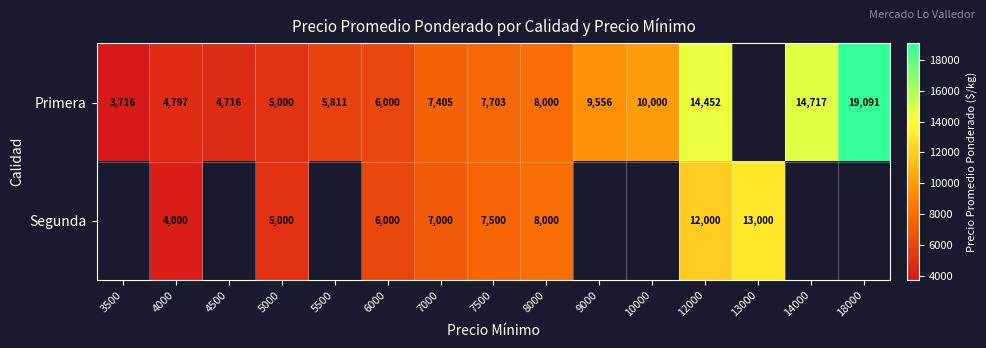

Which category has the highest value across all series?

18000